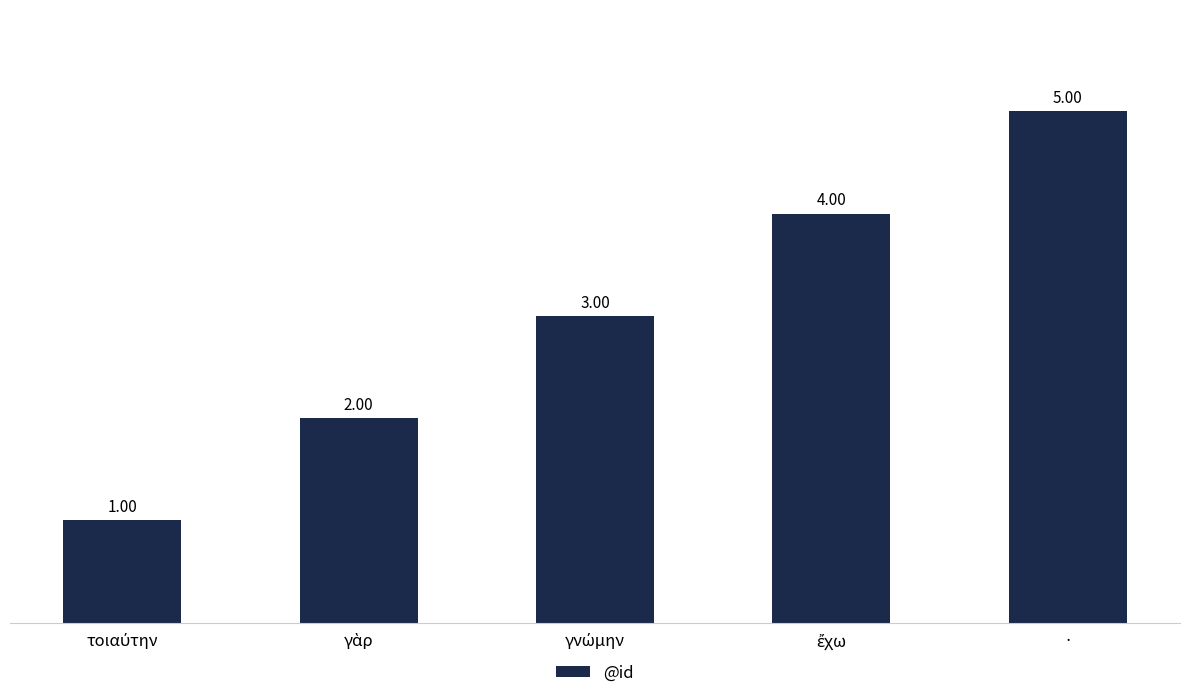

At which category does the chart reach its peak across all series?

·